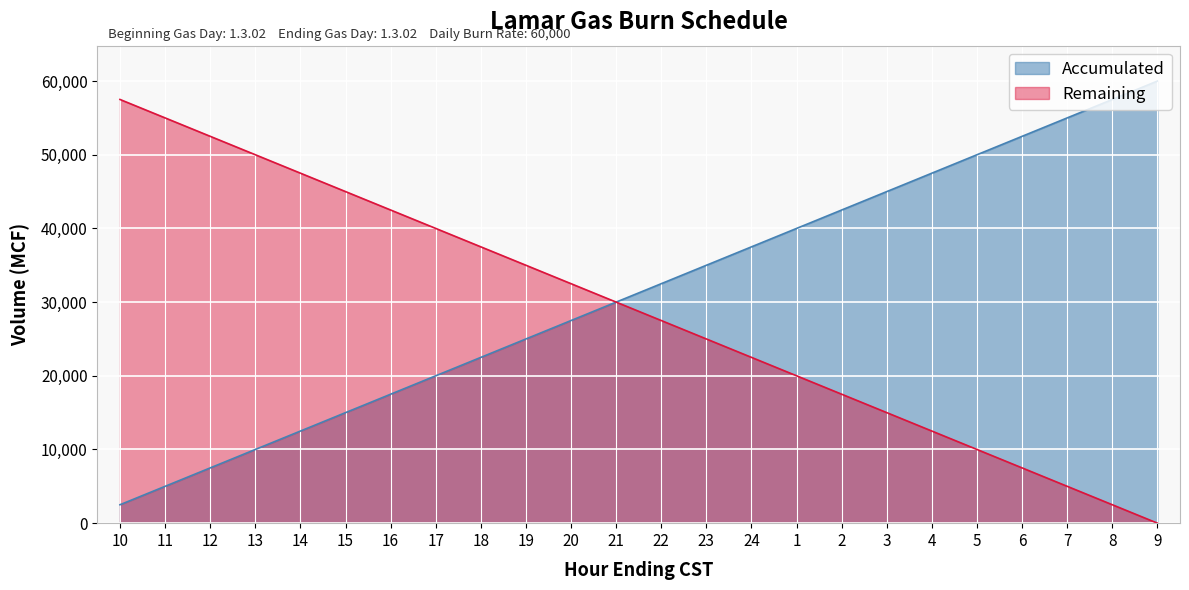

The value of Remaining at 16 is 42500. True or false?

True